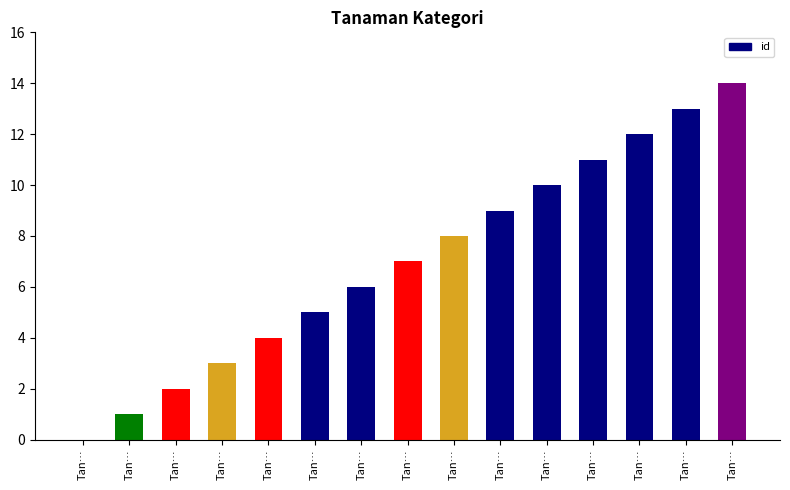

How many positive values are there?

14